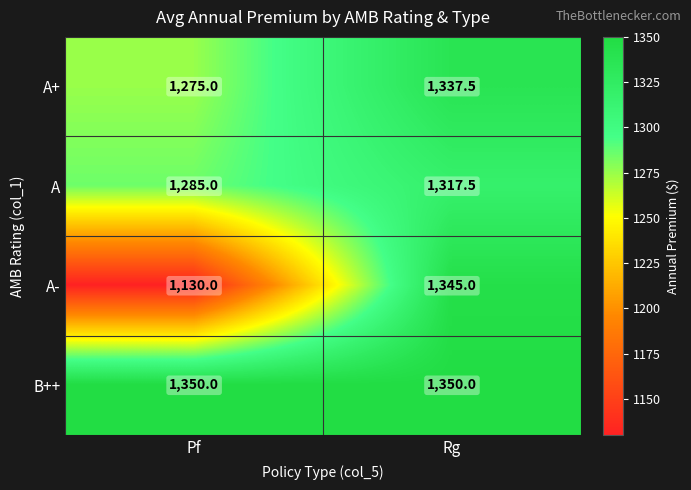

True or false: A+ has a value of 1337.5 at Rg.

True